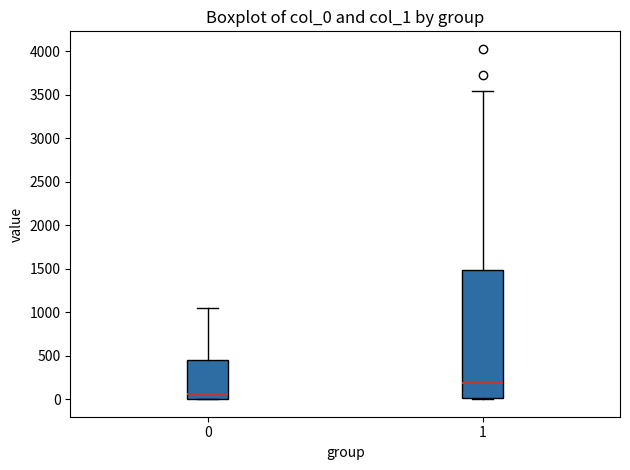

Reading left to right, read every box against the y-axis: the position of its median line, the range the box covers, and the ends of its whiskers. The values are not printed on the chart, so give them approximately, as read against the axis.

0: median 50, box 0 to 450, whiskers 0 to 1050
1: median 200, box 0 to 1500, whiskers 0 to 3550